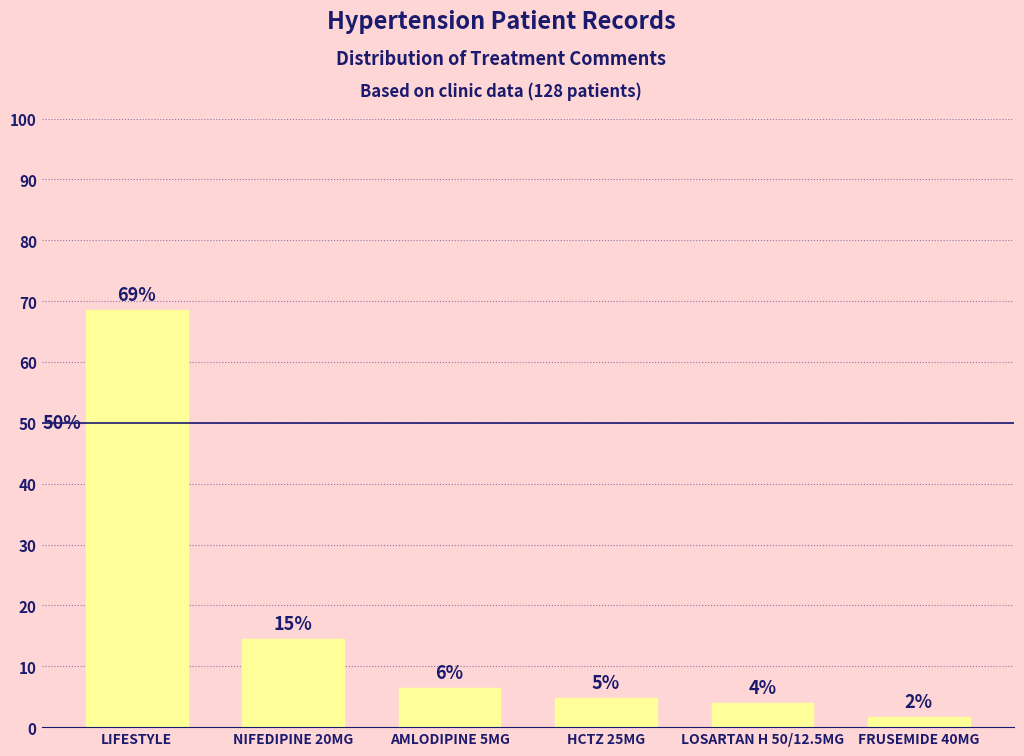

Does the chart contain any negative values?

No